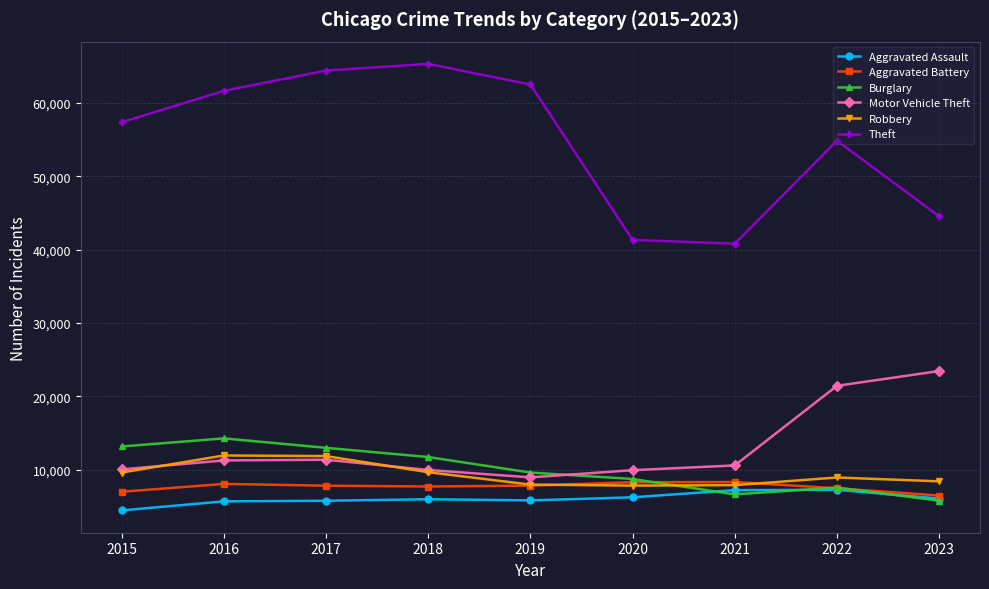

What are all the series names shown in the legend?

Aggravated Assault, Aggravated Battery, Burglary, Motor Vehicle Theft, Robbery, Theft